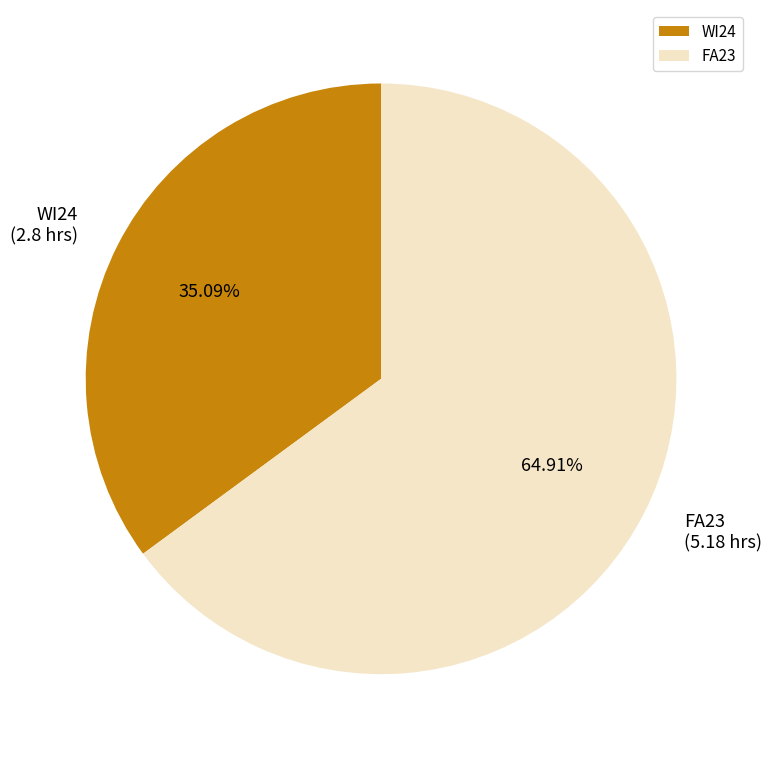

To the nearest percent, what is the difference between the FA23 and WI24 slice percentages?

30%